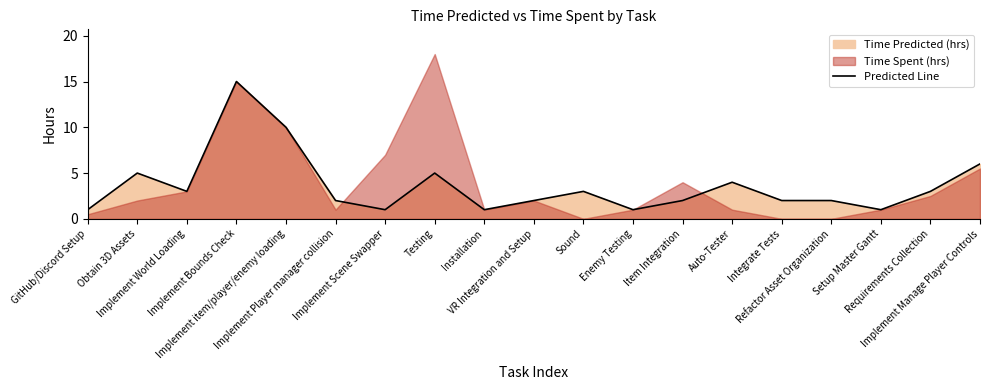

Approximately how many times larger is the value at Implement item/player/enemy loading compared to Obtain 3D Assets?

2.0